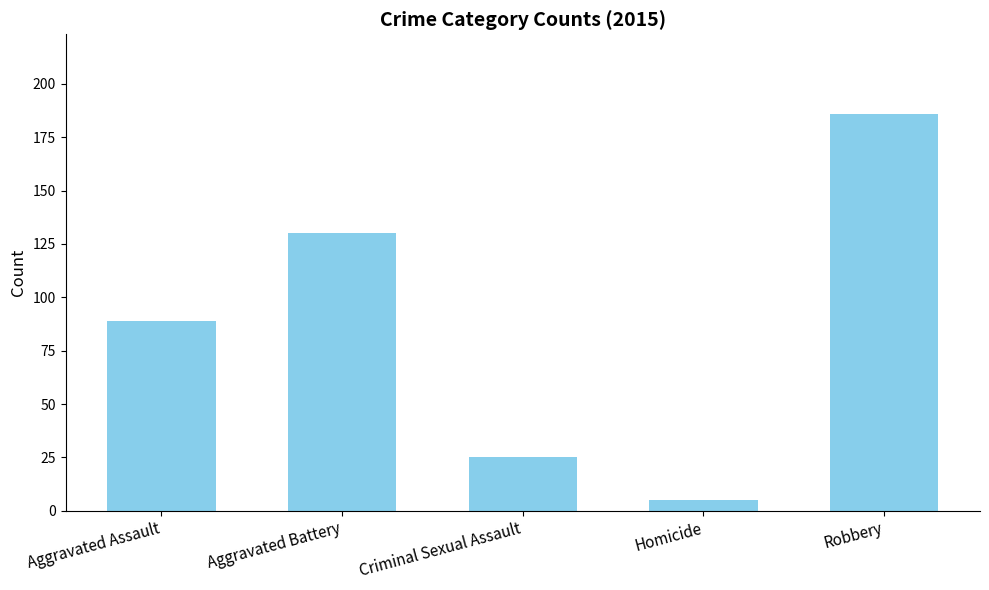

True or false: the data shows 17 at Criminal Sexual Assault.

False